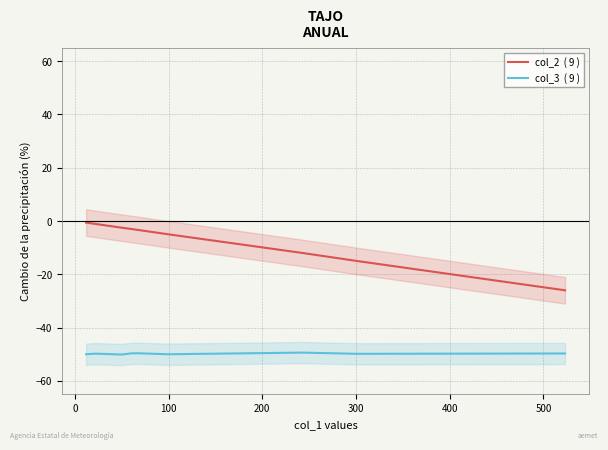

How many distinct data groups are displayed?

2